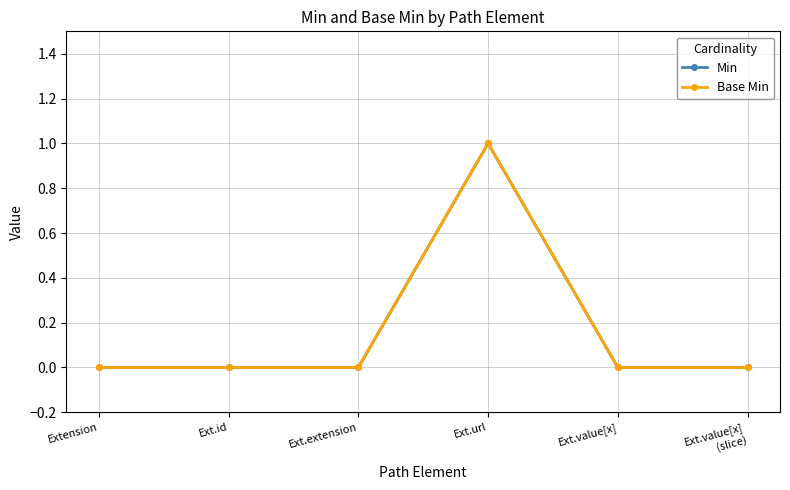

Is this an area chart (filled region under the line)?

No